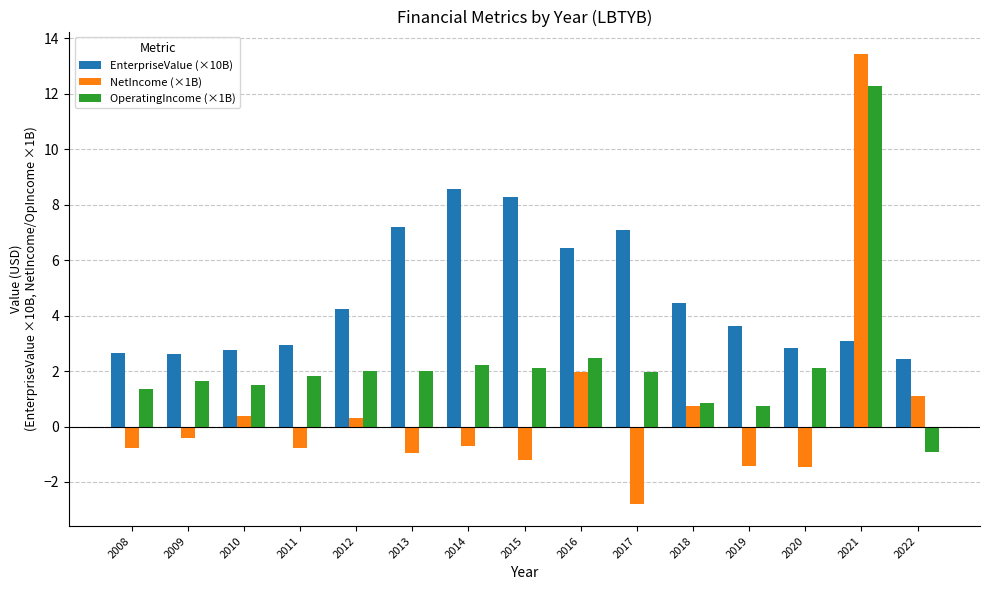

What is the spread (max minus min) of values at 2011?

3.7